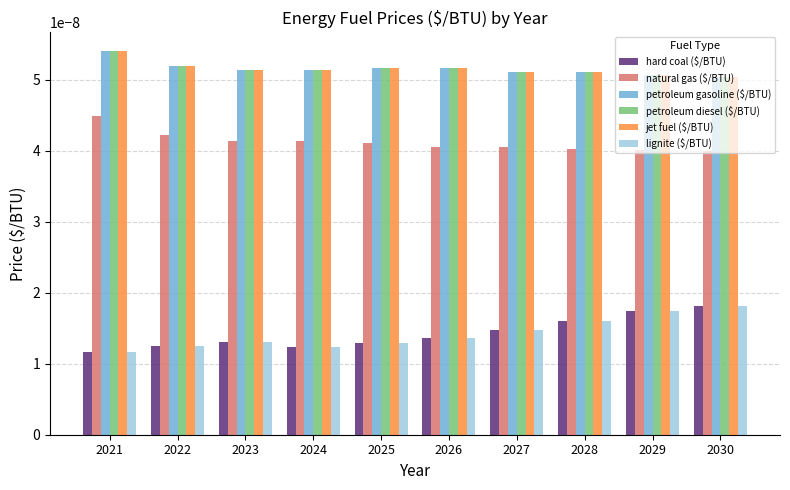

Count the lignite ($/BTU) values in the range 0 to 1.

10